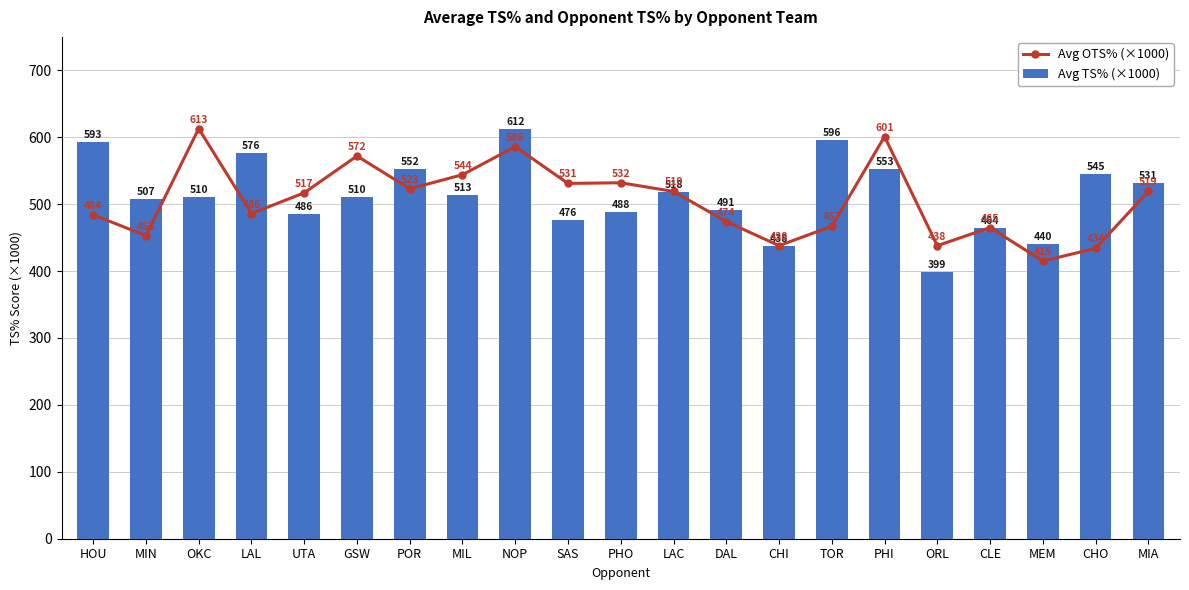

How many data points does each series have?

21